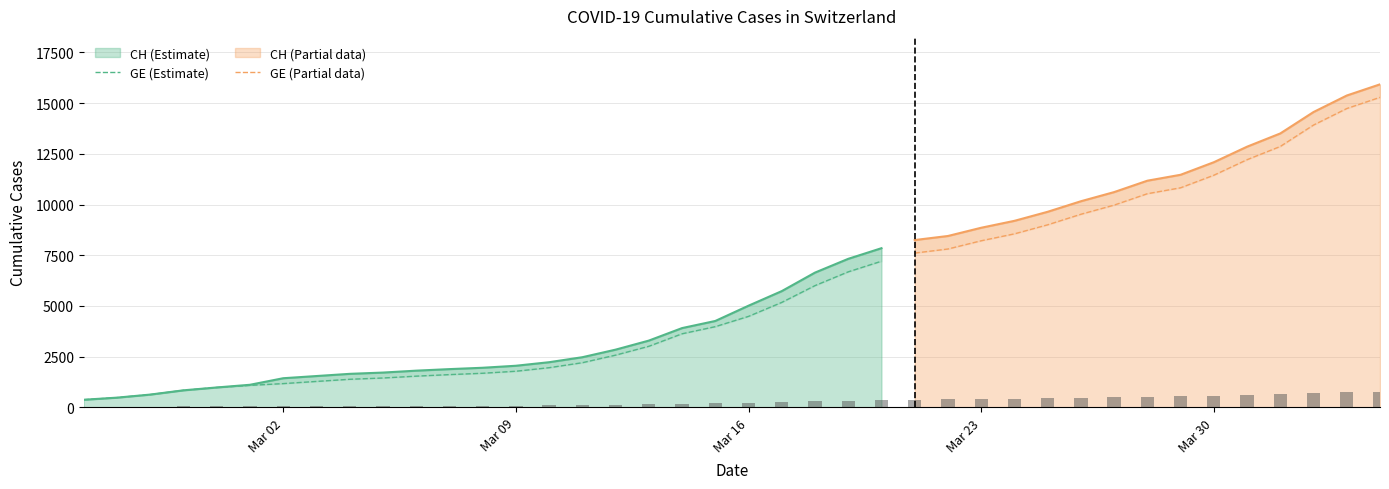

What is the label of the 11th bar from the left?

2020-03-06